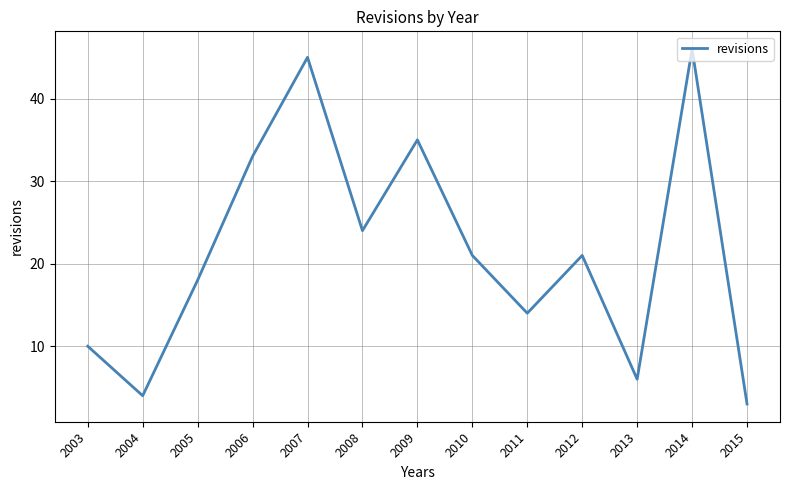

At which category does the chart reach its peak across all series?

2014